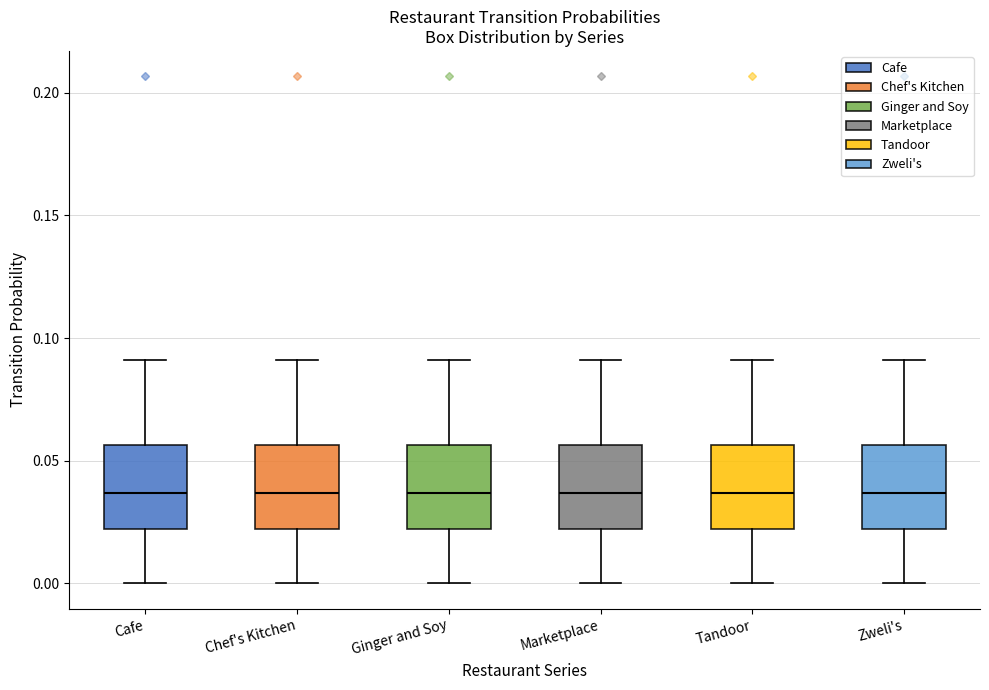

Where does the median line of the box for Marketplace sit on the y-axis? The values are not printed on the chart, so give them approximately, as read against the axis.

0.035